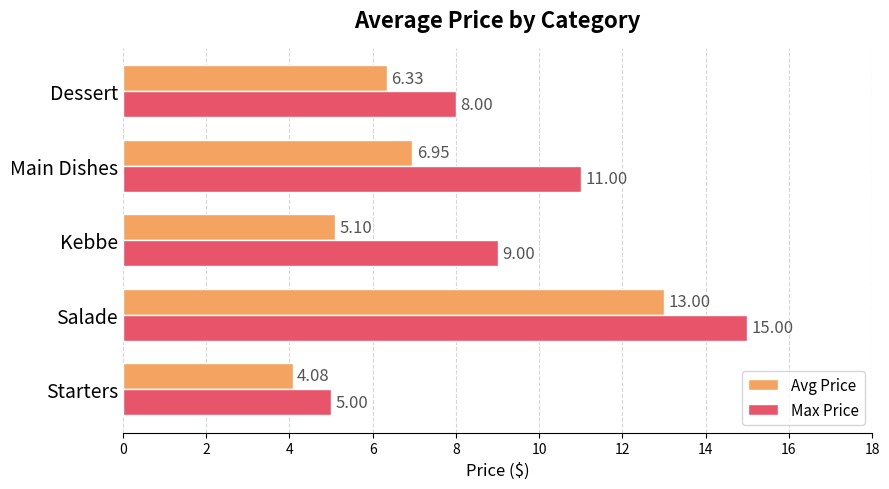

What is the difference between the highest and lowest values at Dessert?

1.7